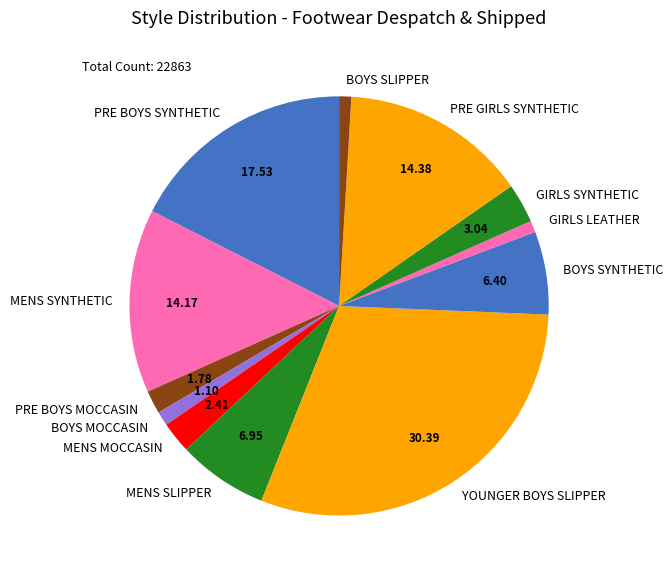

Do BOYS MOCCASIN and MENS MOCCASIN together represent more than half of the pie?

No